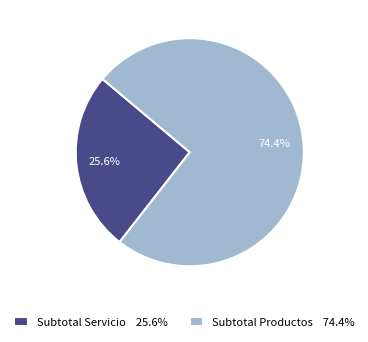

To the nearest percent, what is the difference between the Subtotal Servicio and Subtotal Productos slice percentages?

49%